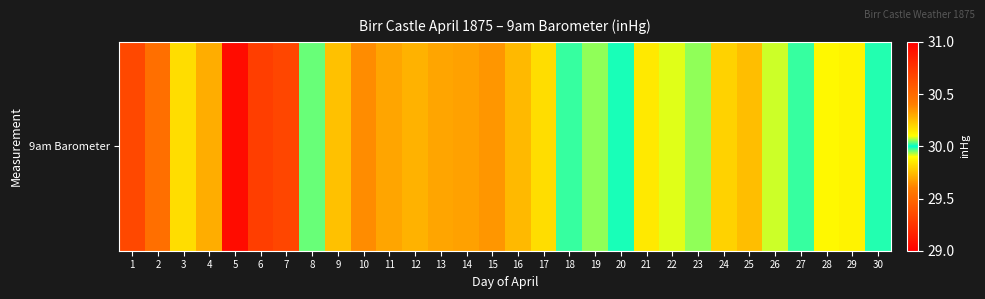

Reading left to right, transcribe all the data shown in this chart.

1=30.7	2=30.5	3=29.8	4=29.7	5=29.1	6=29.3	7=29.3	8=30.0	9=30.2	10=30.4	11=30.3	12=30.3	13=30.3	14=30.3	15=30.3	16=30.3	17=30.2	18=30.0	19=30.1	20=30.0	21=29.8	22=29.9	23=30.1	24=30.2	25=30.3	26=29.9	27=30.0	28=30.1	29=30.1	30=30.0